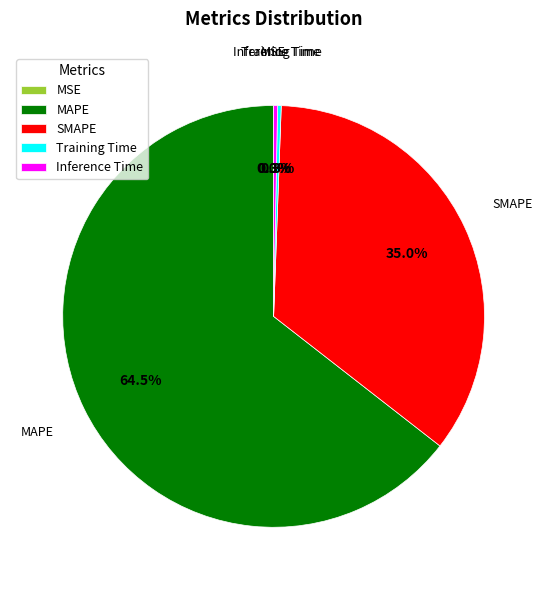

Approximately how many times larger is the value at MAPE compared to SMAPE?

1.8